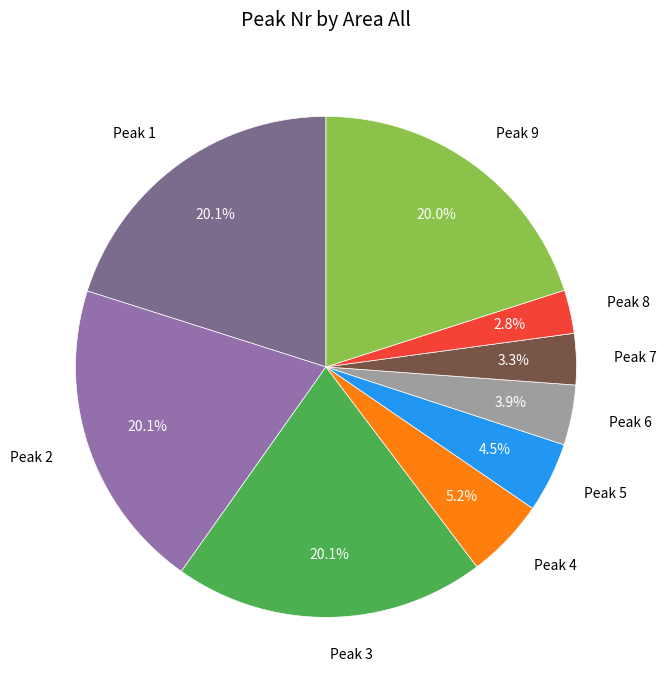

Combined, do Peak 3 and Peak 1 account for over 50%?

No